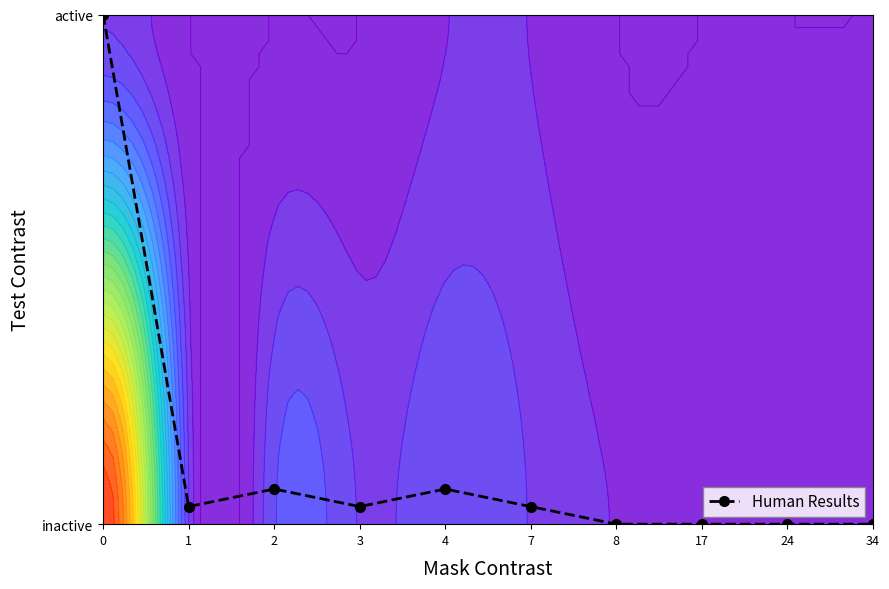

What is the greatest value displayed?

1.0